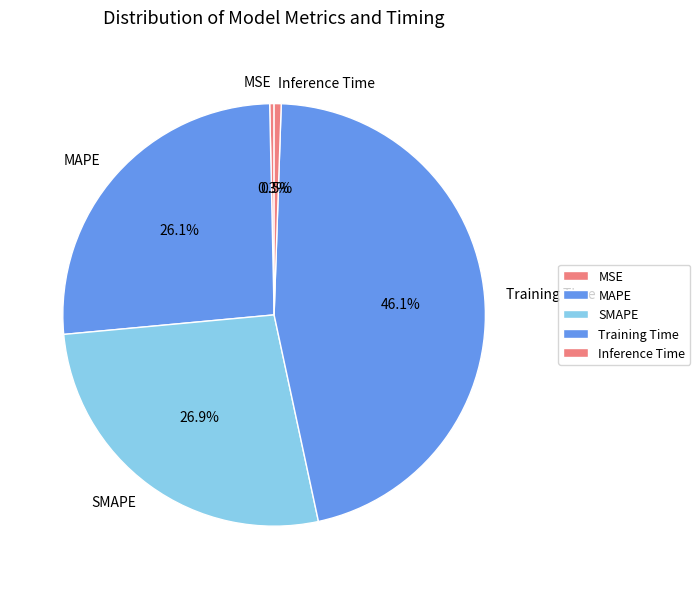

Does MSE represent more than half of the total?

No